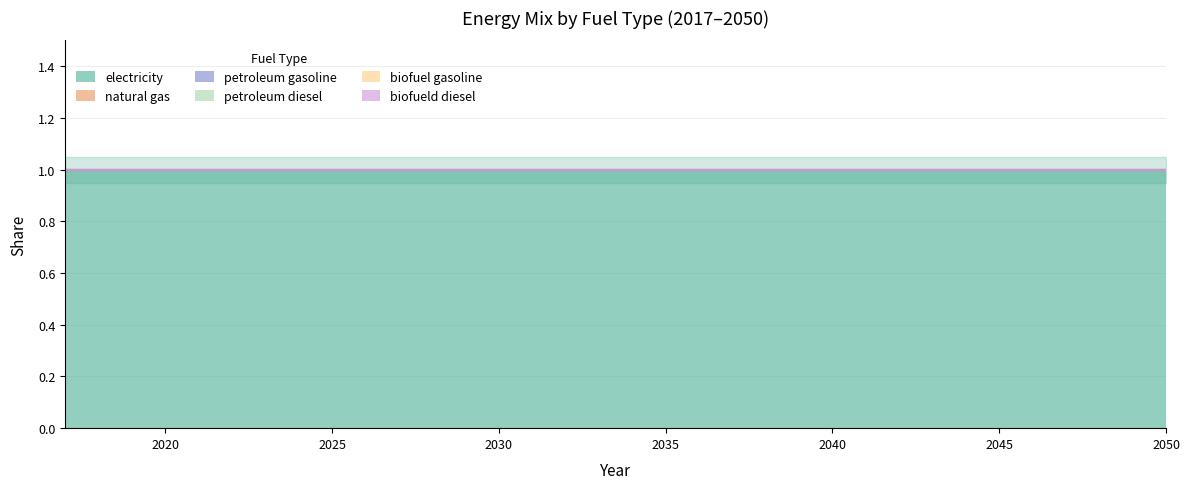

Which series has the largest total across all categories?

electricity